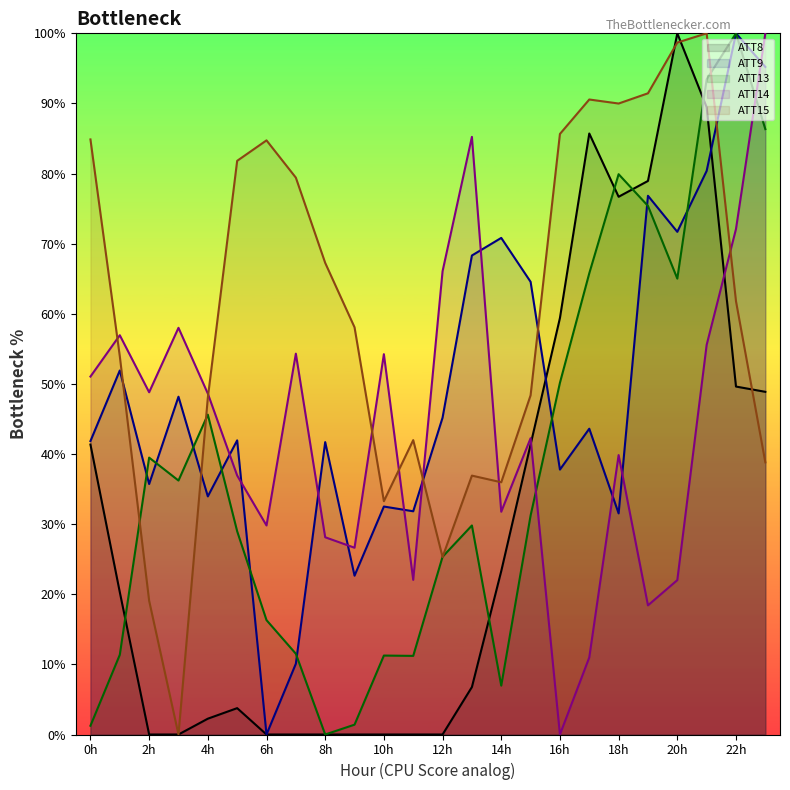

How many intersections are there between ATT8 and ATT15?

3